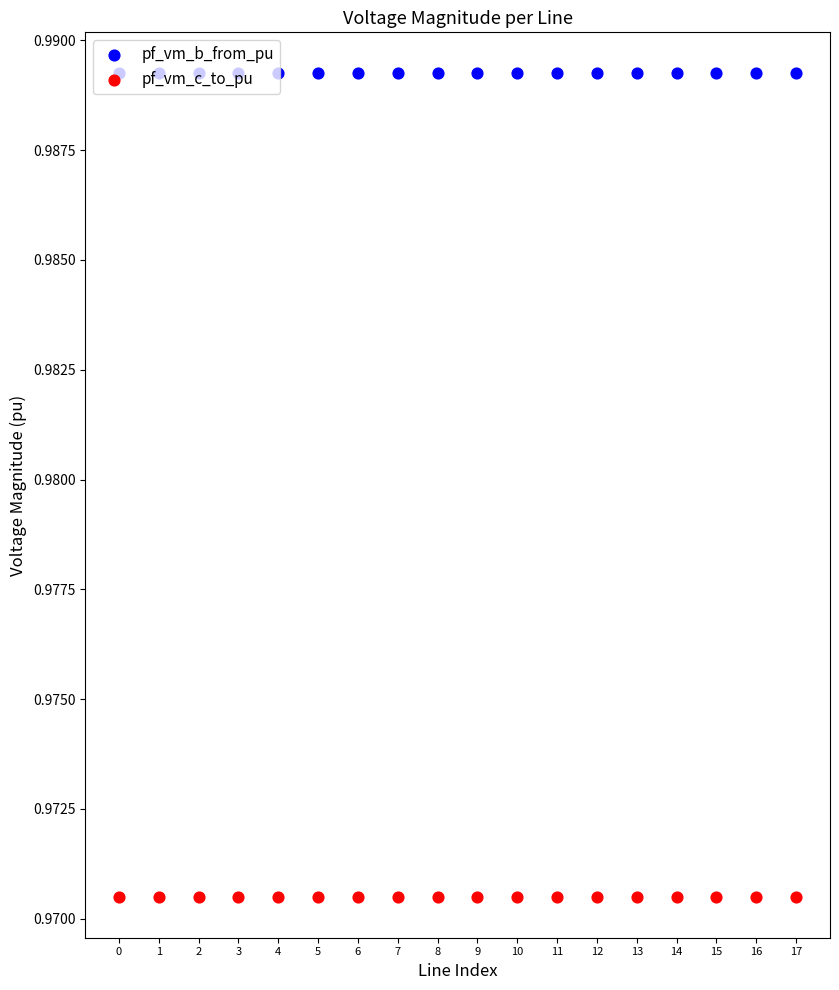

At which category is the sum across all series the highest?

2